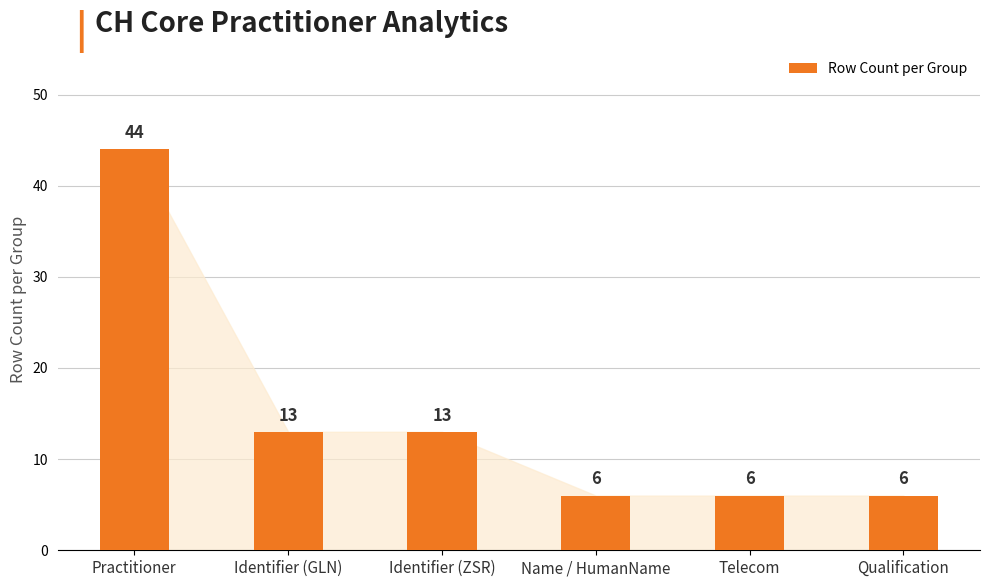

At which label does the data first exceed 13?

Practitioner